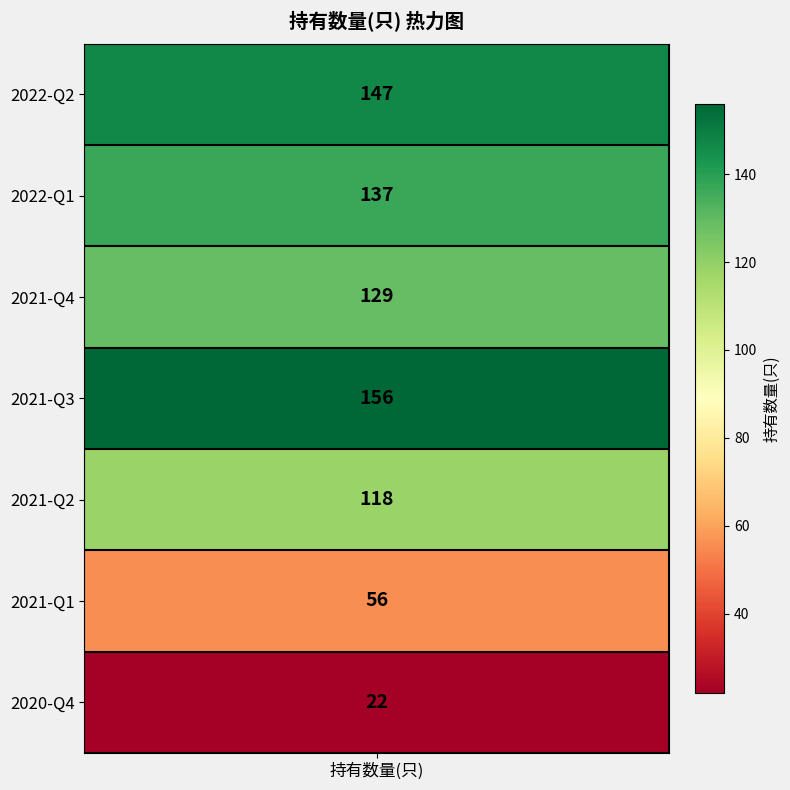

Which has a higher value, 2020-Q4 or 2022-Q2?

2022-Q2